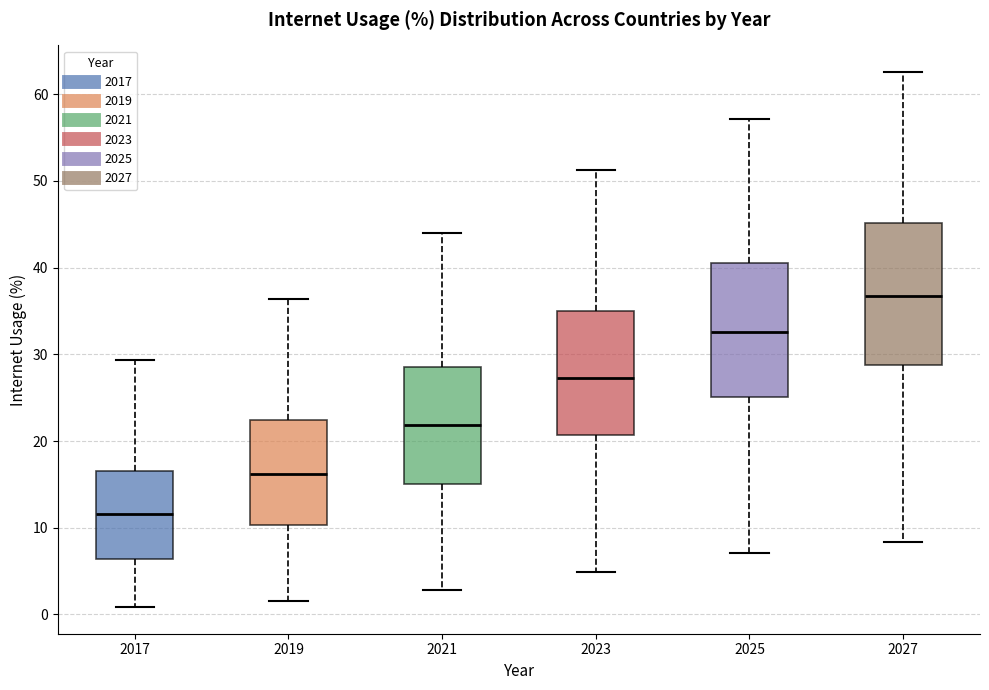

Where does the upper whisker of the box at x = 2017 end on the y-axis? The values are not printed on the chart, so give them approximately, as read against the axis.

29